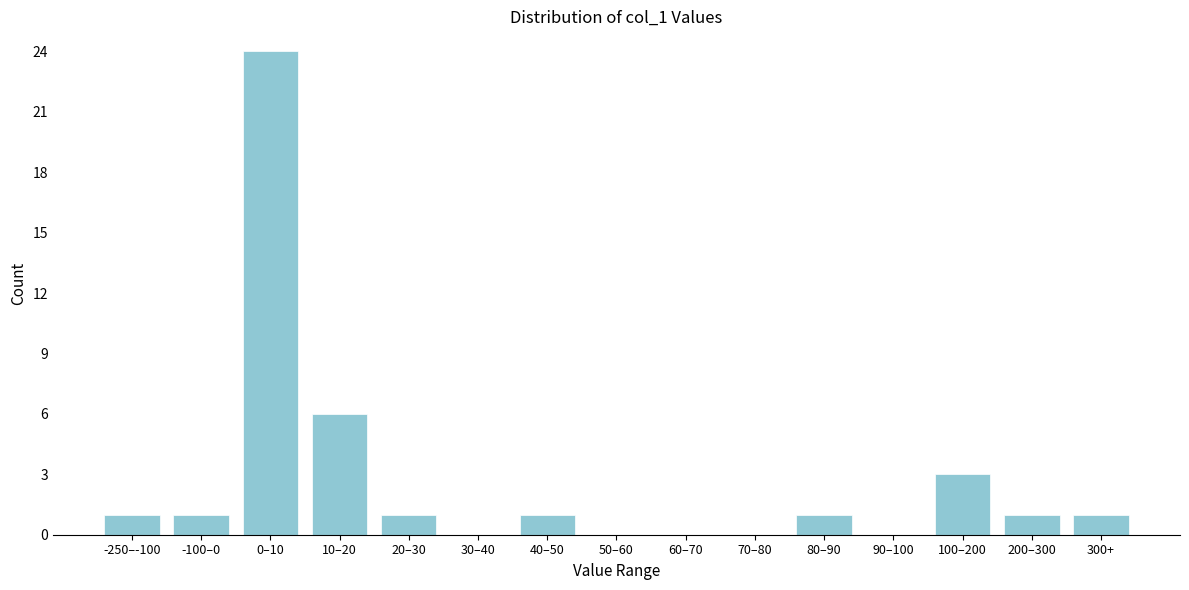

Reading right to left, what are all the values shown in this chart?

300+=1	200–300=1	100–200=3	90–100=0	80–90=1	70–80=0	60–70=0	50–60=0	40–50=1	30–40=0	20–30=1	10–20=6	0–10=24	-100–0=1	-250–-100=1